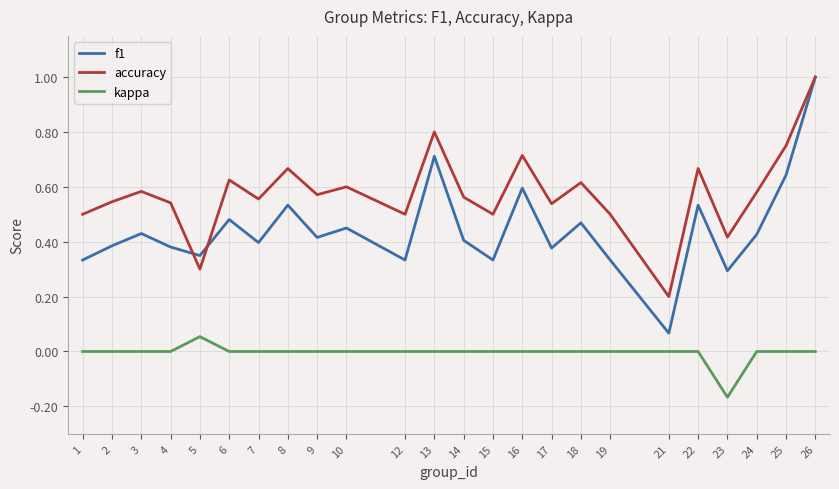

True or false: kappa and accuracy intersect in this chart.

False